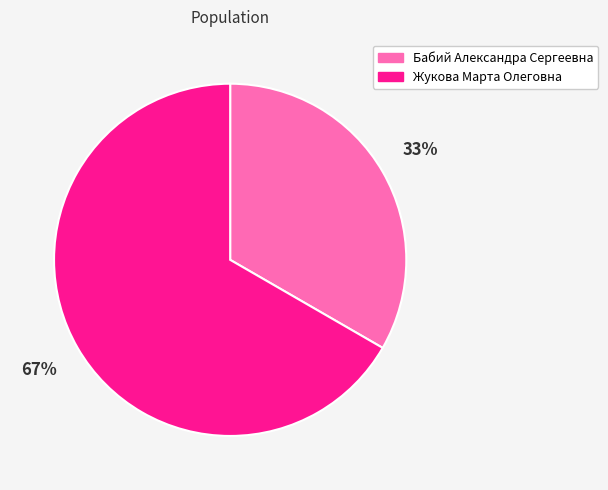

To the nearest percent, what percentage of the pie is Бабий Александра Сергеевна?

33%